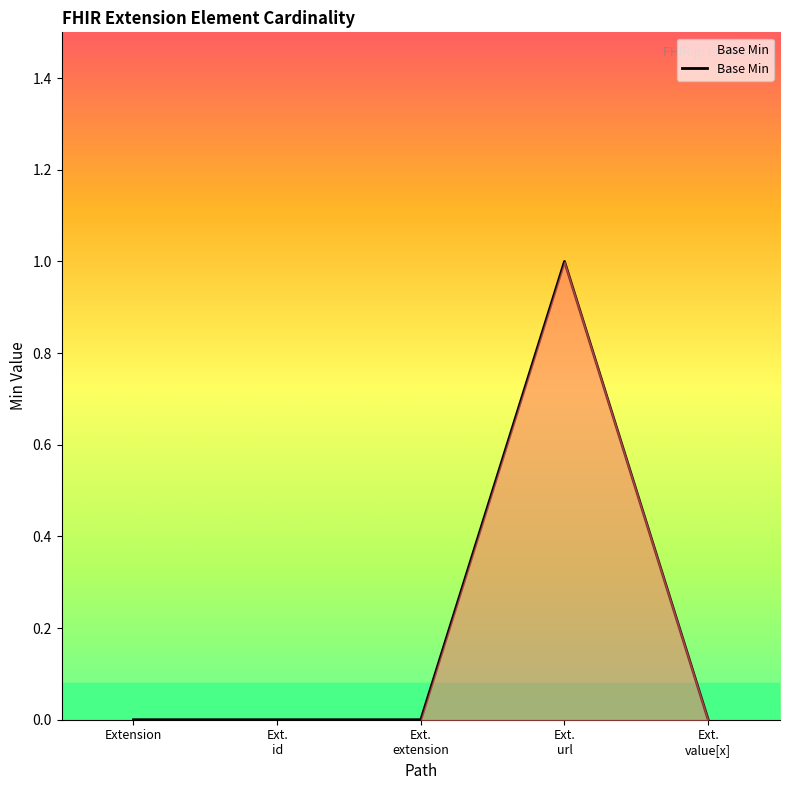

True or false: the data has more than 2 interior local peaks.

False